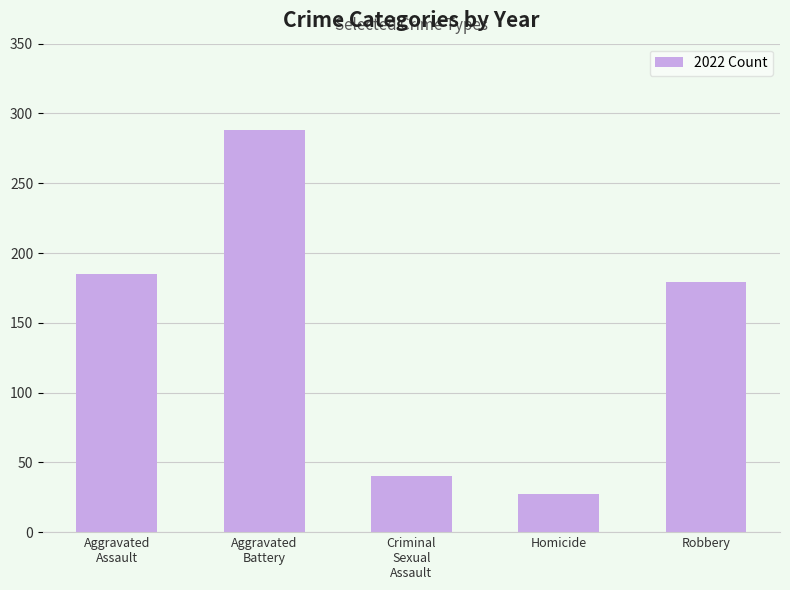

List the labels in order of value, largest first.

Aggravated
Battery, Aggravated
Assault, Robbery, Criminal
Sexual
Assault, Homicide